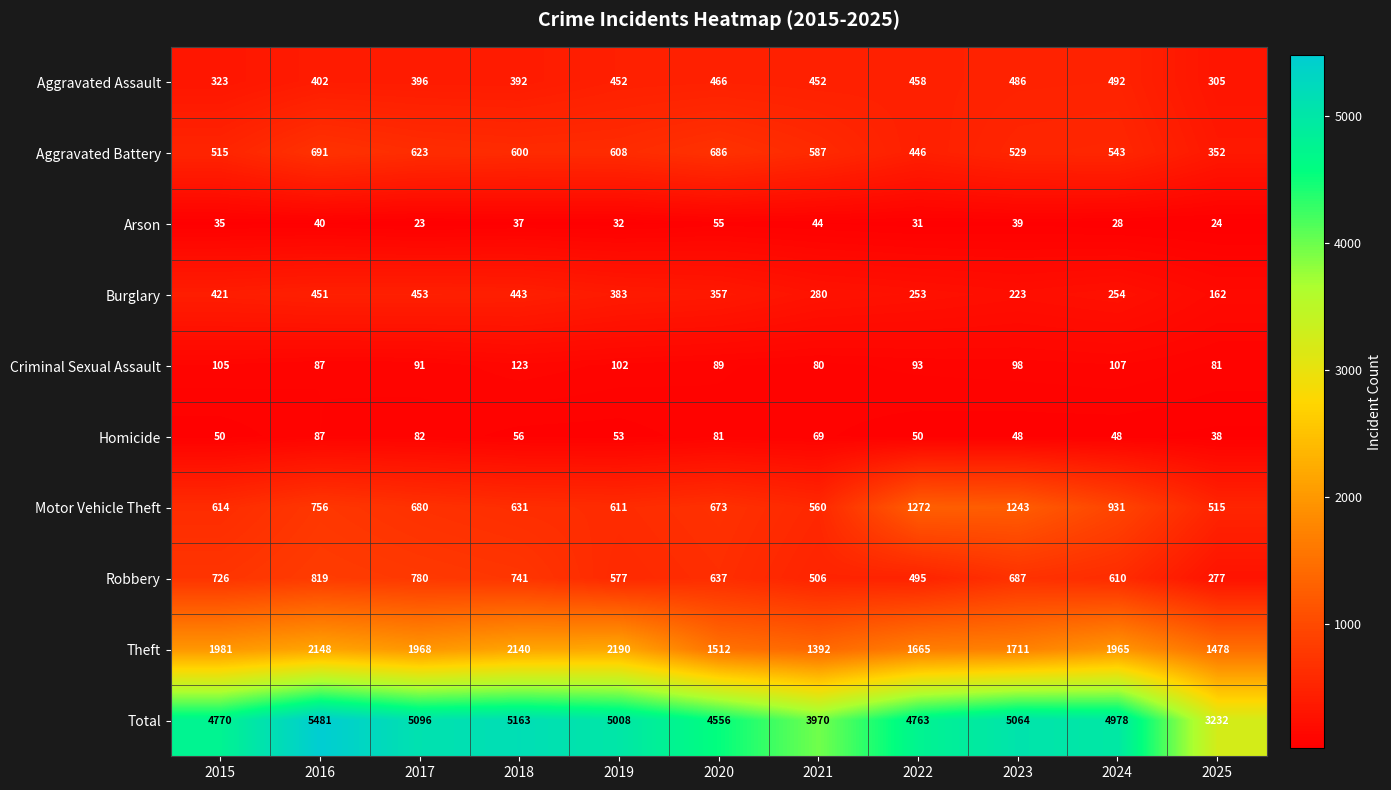

What is the spread (max minus min) of values at 2016?

5441